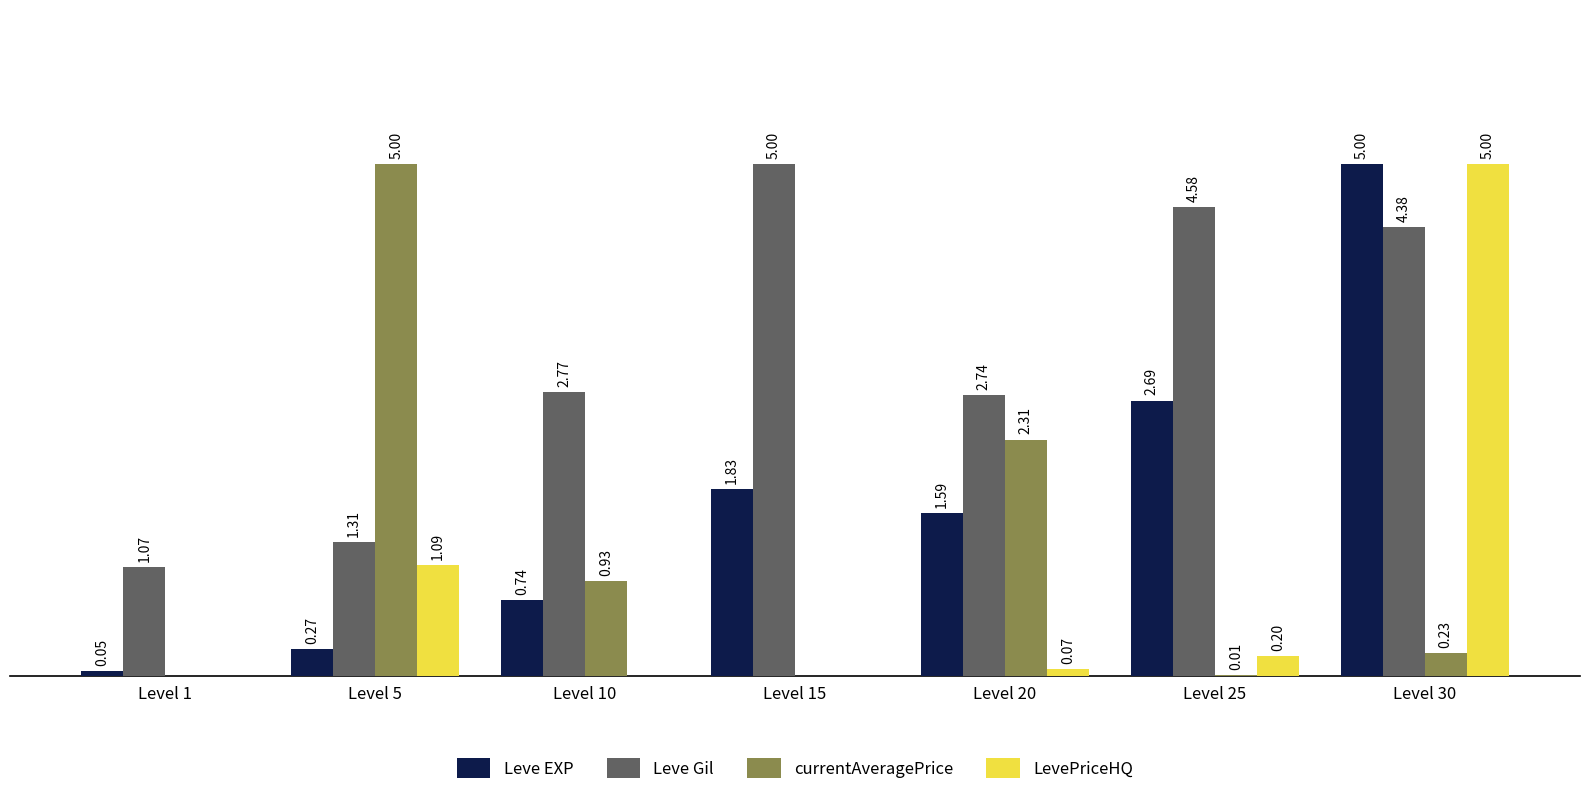

Between Level 5 and Level 25, which series saw the biggest shift?

currentAveragePrice